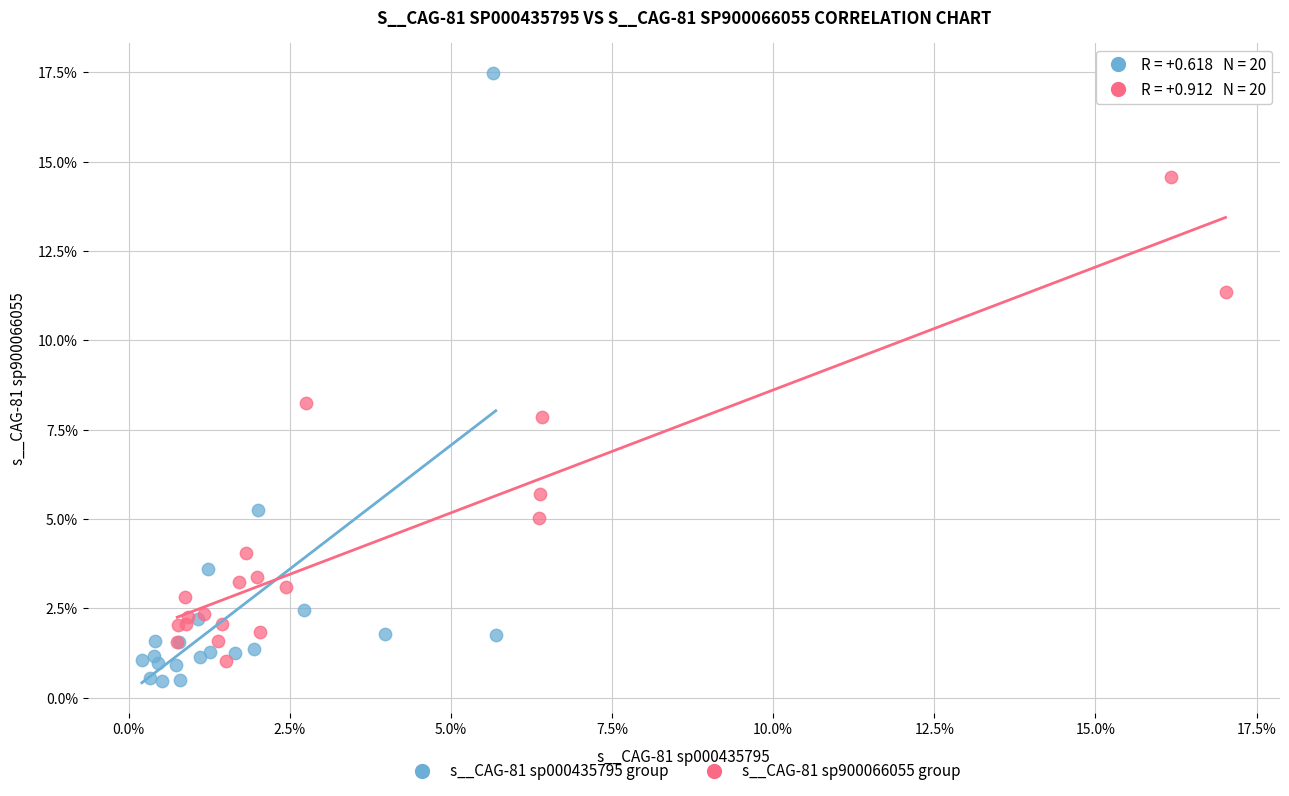

Which series has the widest spread of Y values?

s__CAG-81 sp000435795 group